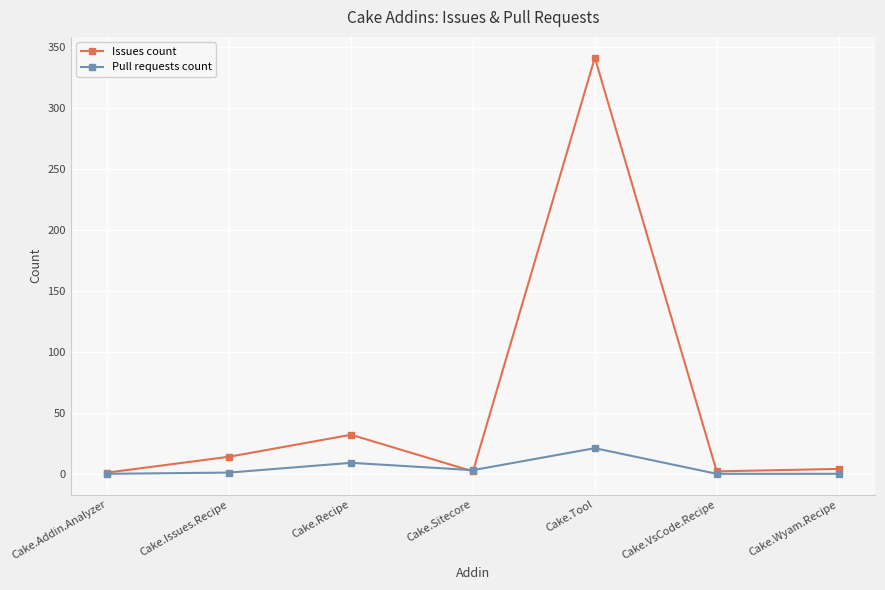

What is the total value across all series at Cake.Recipe?

41